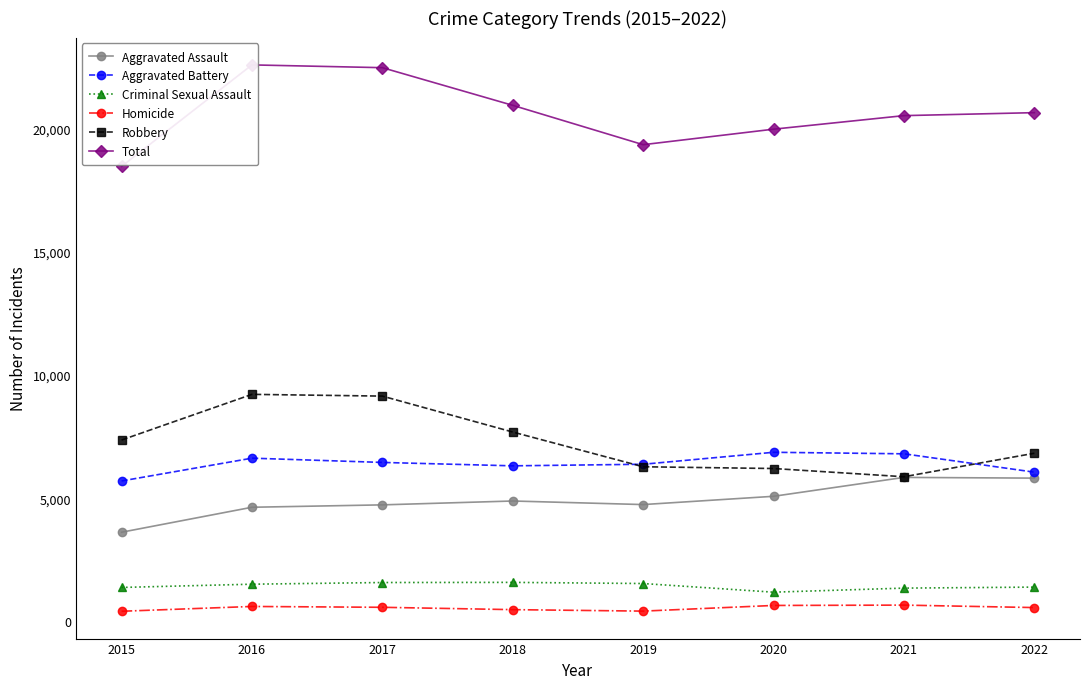

Reading left to right, what are all the values shown in this chart?

Aggravated Assault: 3620	4634	4731	4888	4743	5079	5846	5817
Aggravated Battery: 5701	6627	6454	6316	6380	6866	6804	6059
Criminal Sexual Assault: 1378	1510	1578	1584	1537	1186	1351	1392
Homicide: 411	606	572	477	417	647	661	561
Robbery: 7364	9218	9147	7688	6278	6207	5873	6827
Total: 18474	22595	22482	20953	19355	19985	20535	20656